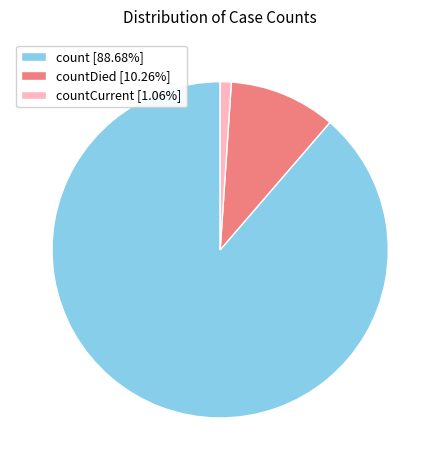

Approximately how many times larger is the value at count [88.68%] compared to countDied [10.26%]?

8.6